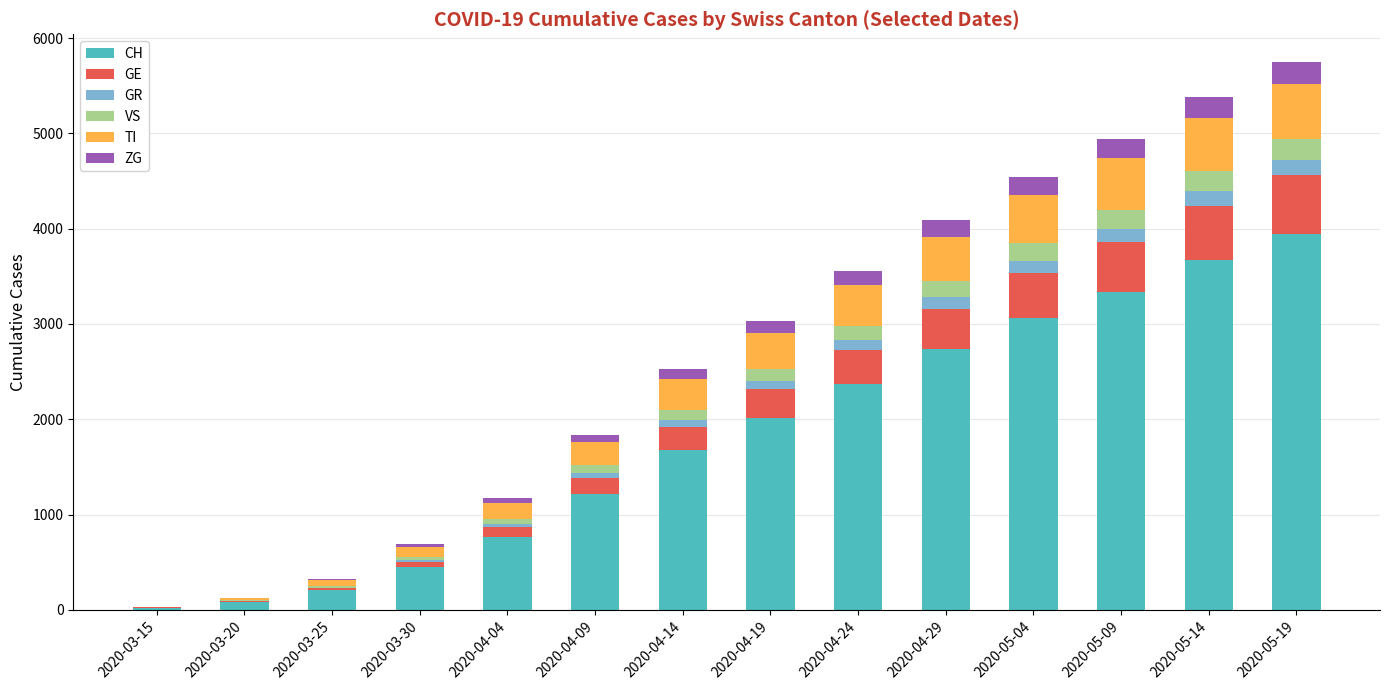

What is the sum of all CH values?

25544